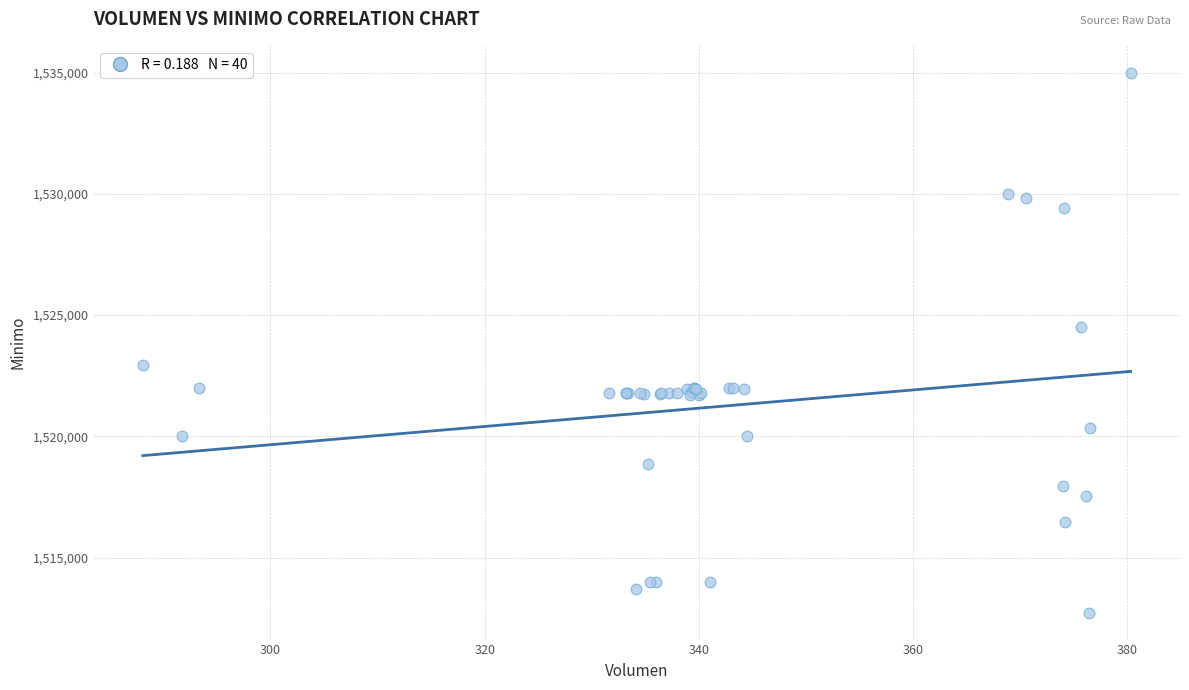

What Y value in the scatter plot is closest to 1523862?

1524513